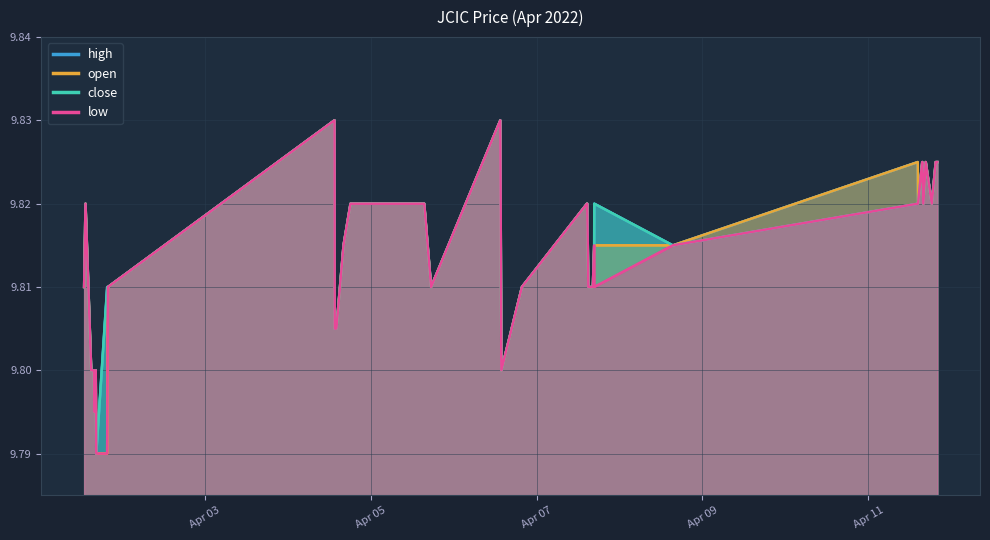

At which category is the sum across all series the highest?

2022-04-04 13:30:00